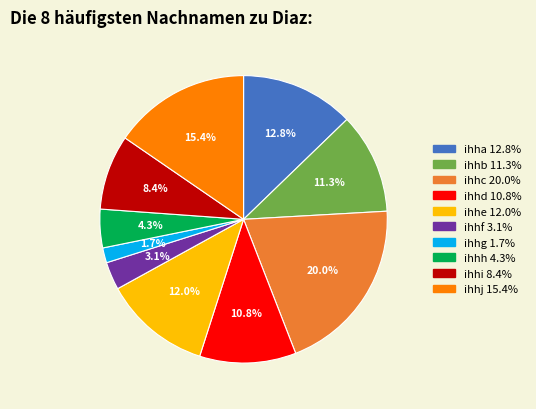

Which slice is the smallest?

ihhg